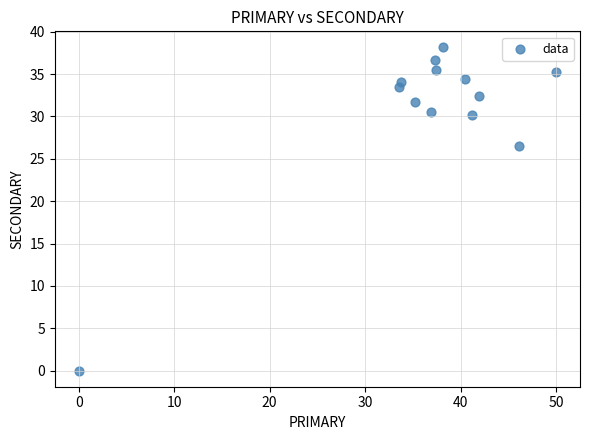

What Y value in the scatter plot is closest to 19?

26.5